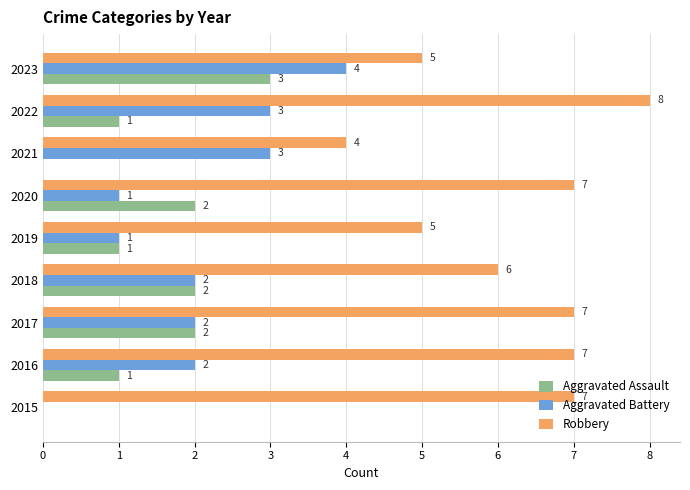

What is the approximate value of Robbery at 2020?

7